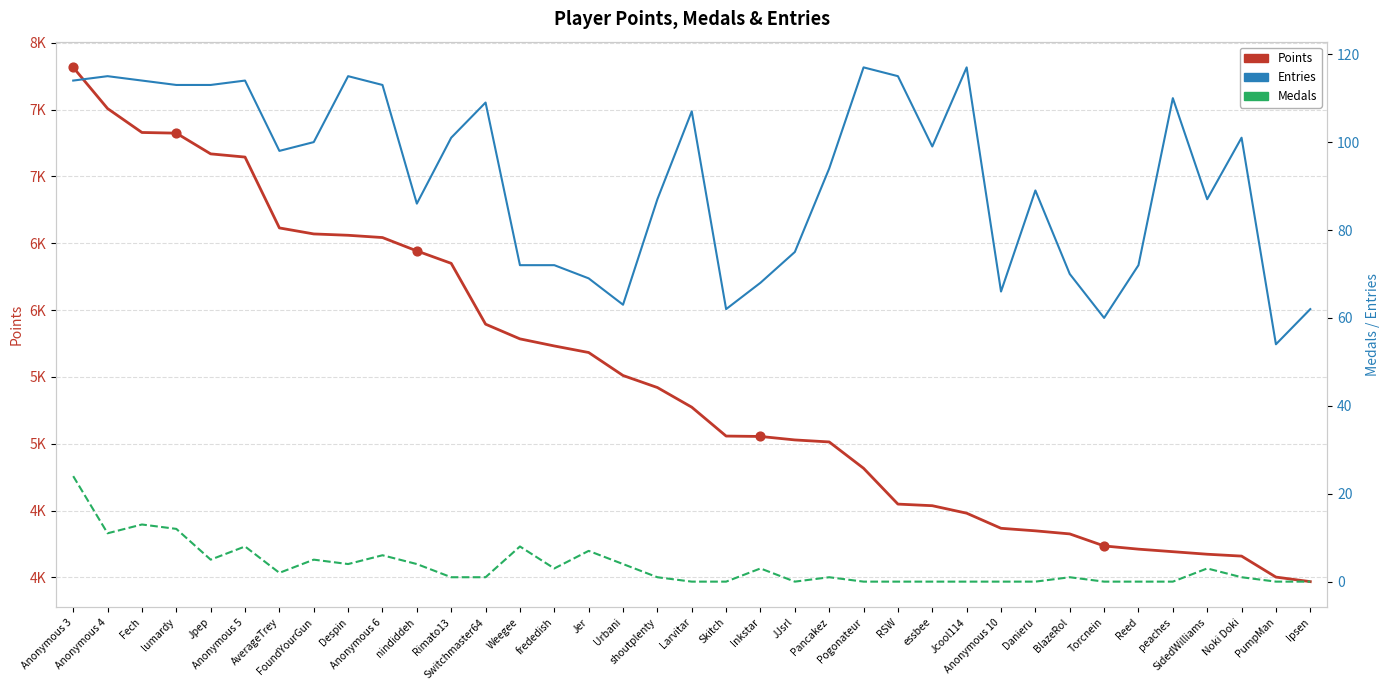

At how many categories does at least one series exceed 6935?

6